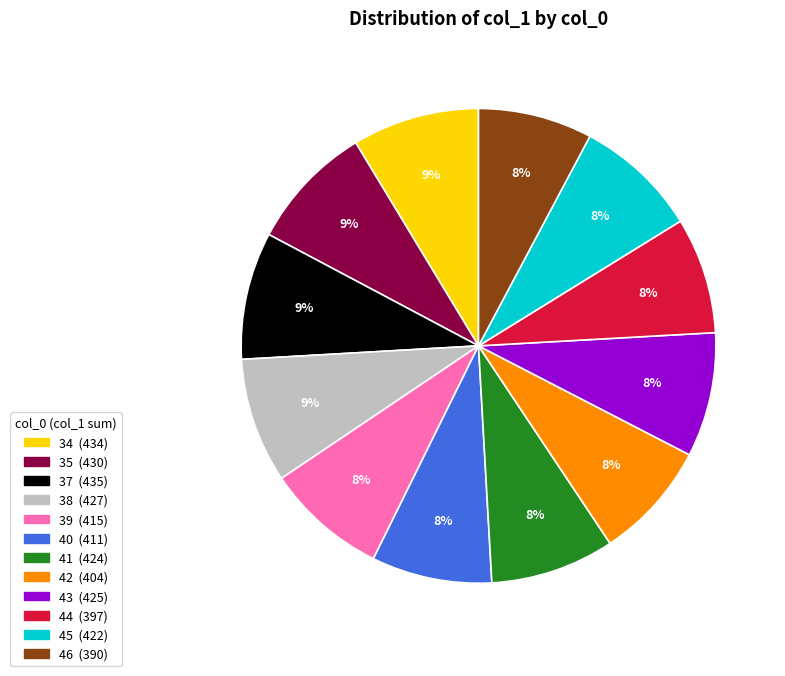

Combined, do 38 and 40 account for over 50%?

No